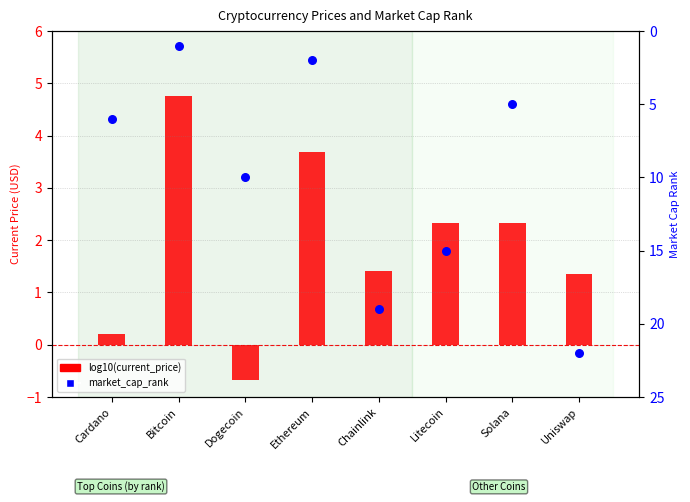

Is the value of log10(current_price) at Dogecoin greater than the value of market_cap_rank at Litecoin?

No